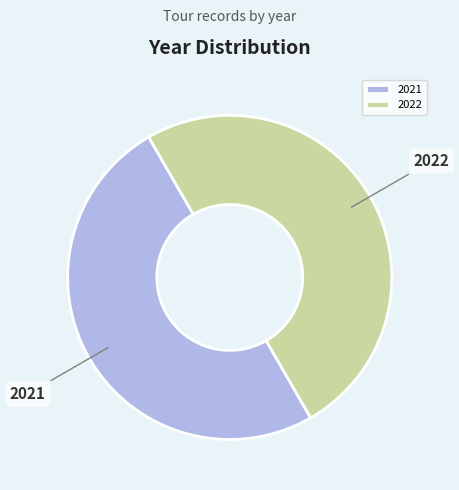

What is the ratio of the value at 2021 to the value at 2022?

1.0